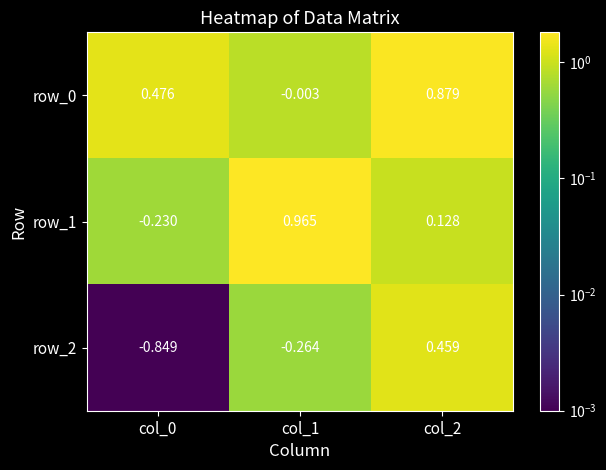

Is the value of row_1 at col_2 greater than the value of row_0 at col_1?

Yes